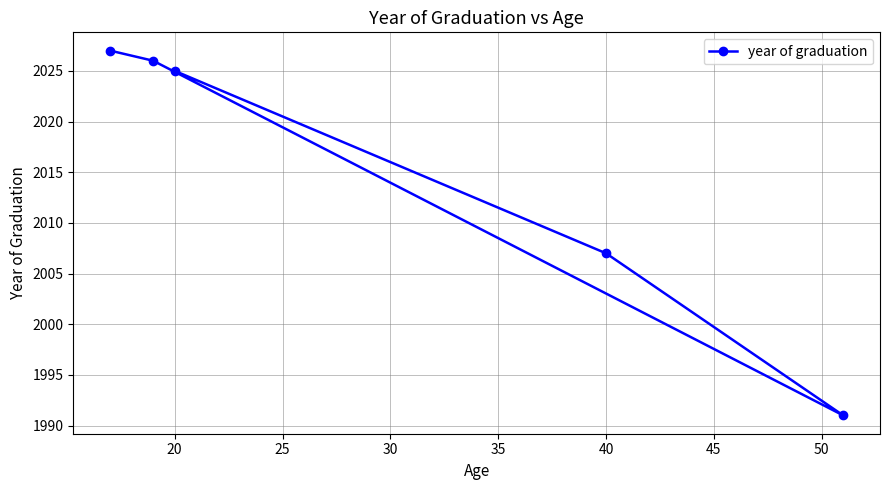

True or false: the data has more than 1 interior local peaks.

False